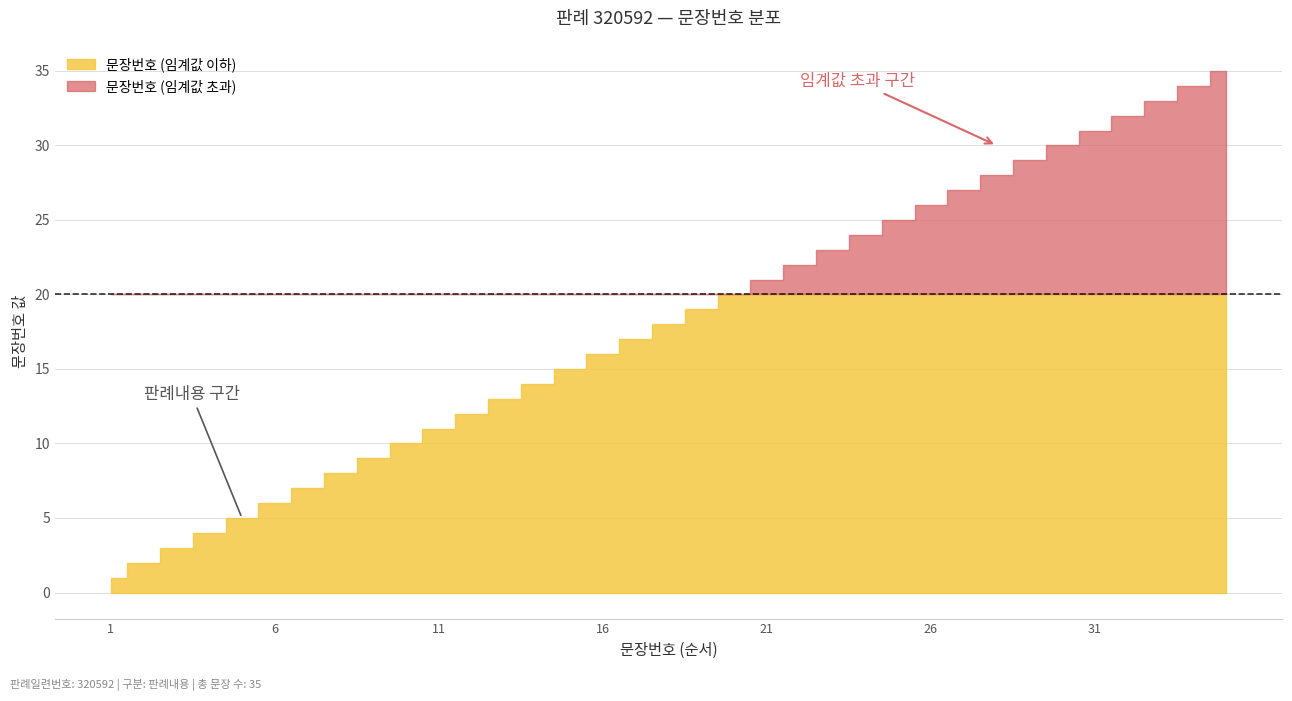

The chart shows a value of 15 at 15. True or false?

True